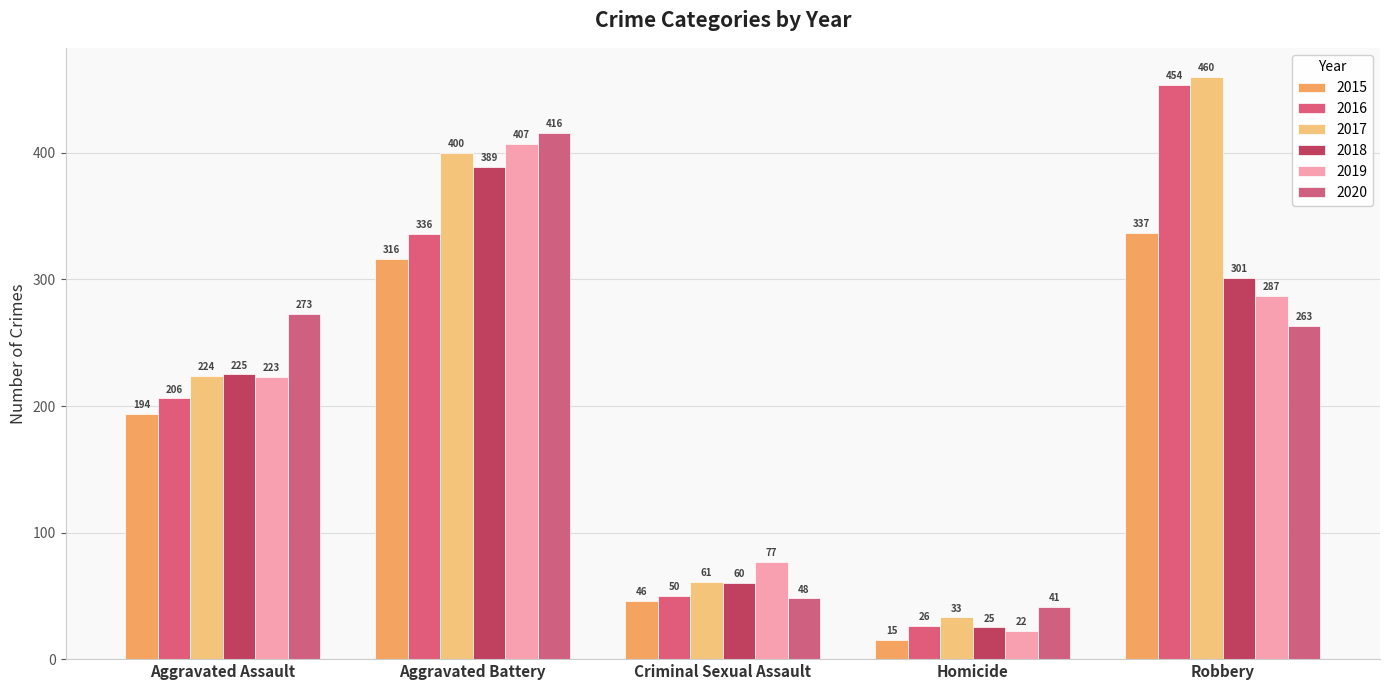

What is the maximum value shown in the chart?

460